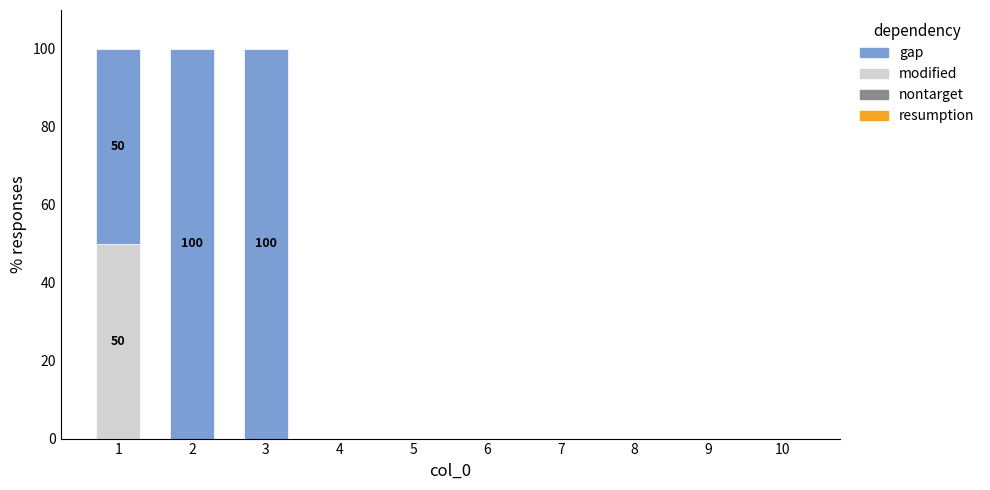

What is the highest value of the modified series?

50